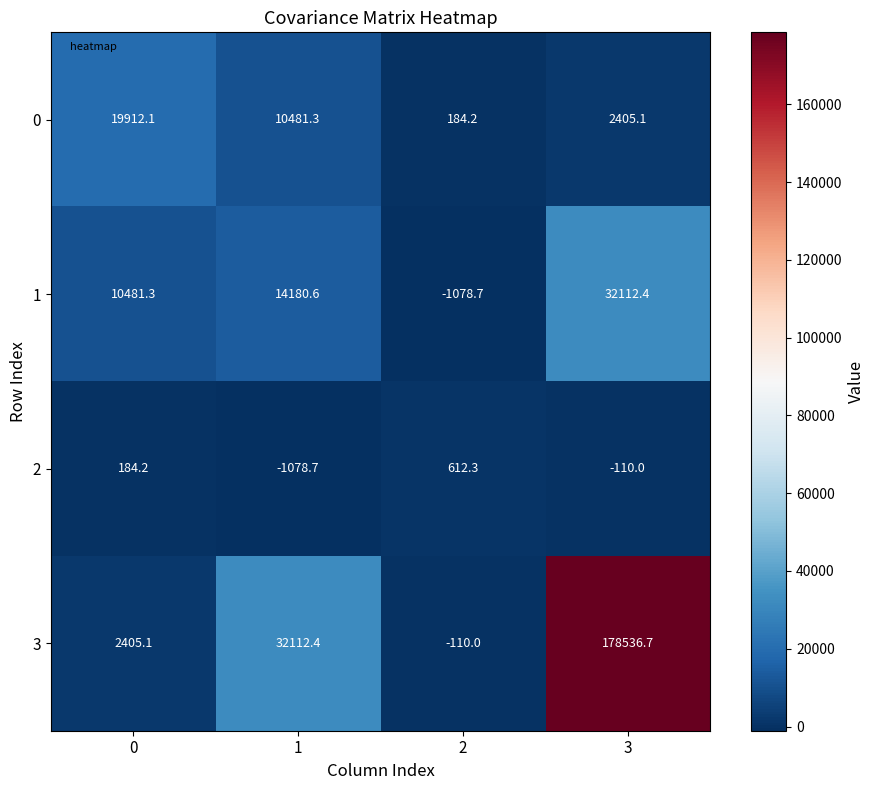

Reading right to left, extract all data points from this chart.

0: 3=2405.1	2=184.2	1=10481.3	0=19912.1
1: 3=32112.4	2=-1078.7	1=14180.6	0=10481.3
2: 3=-110.0	2=612.3	1=-1078.7	0=184.2
3: 3=178536.7	2=-110.0	1=32112.4	0=2405.1